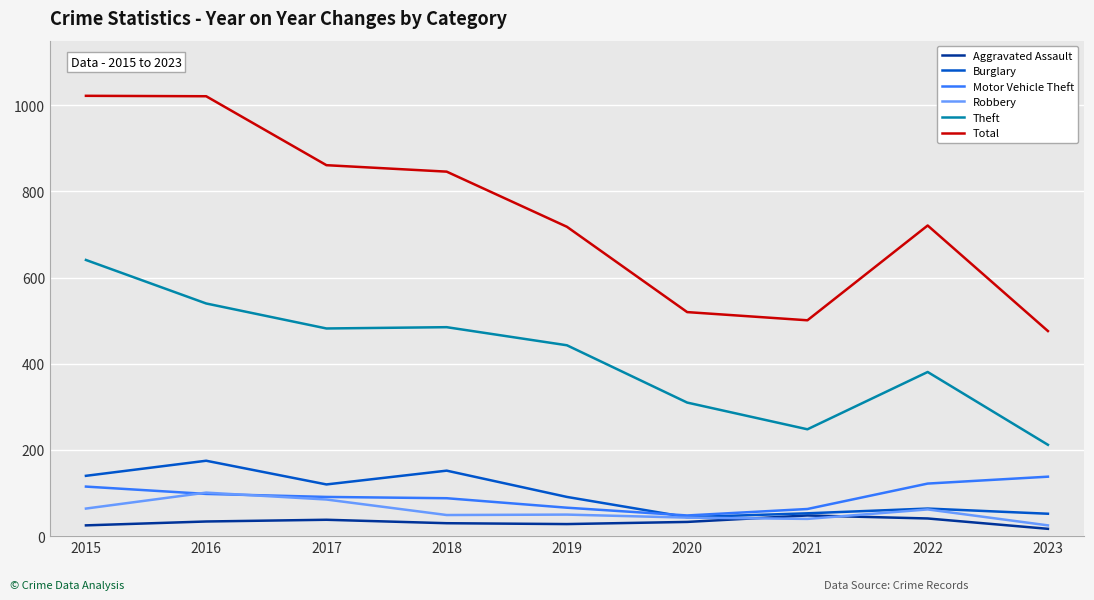

Which category has the lowest value in the Total series?

2023